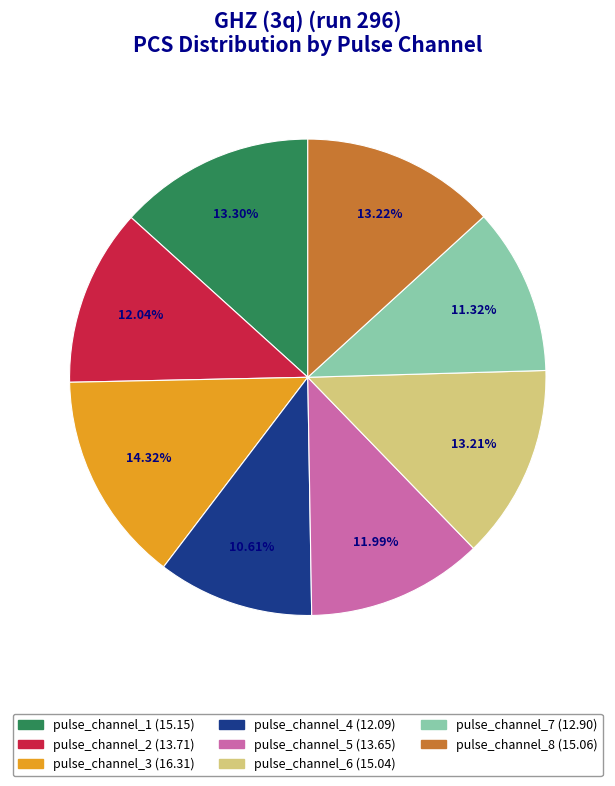

What is the ratio of the value at pulse_channel_6 to the value at pulse_channel_7?

1.2